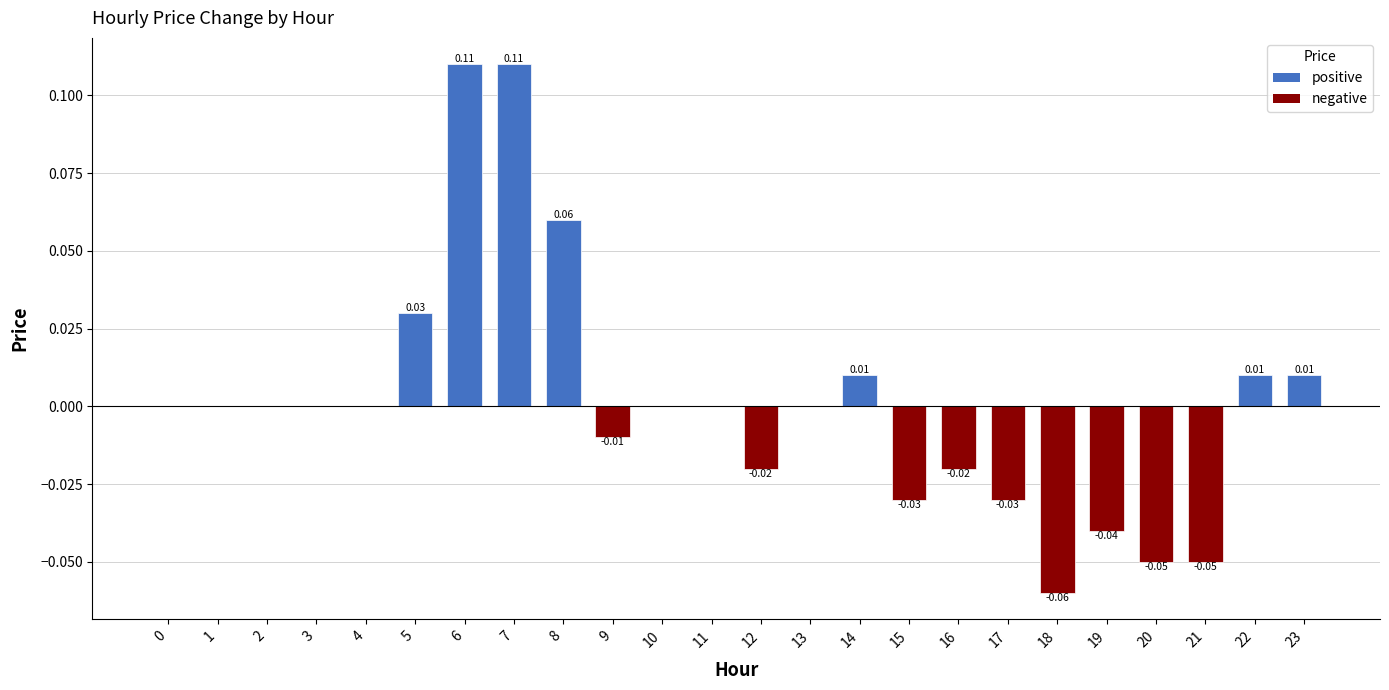

Which has a higher value, 18 or 10?

10